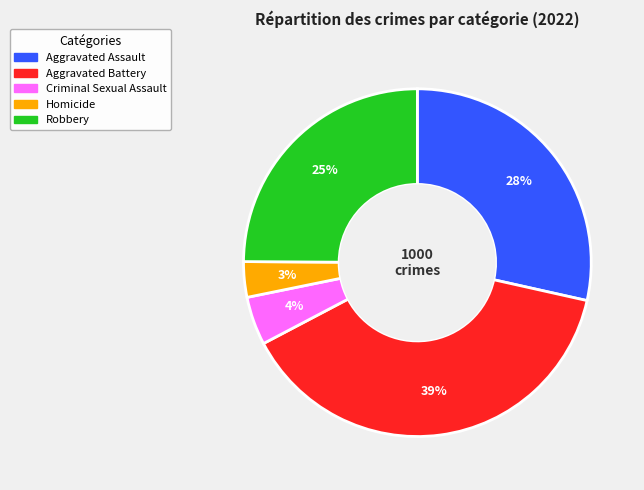

To the nearest percent, what percentage of the pie is Aggravated Battery?

39%